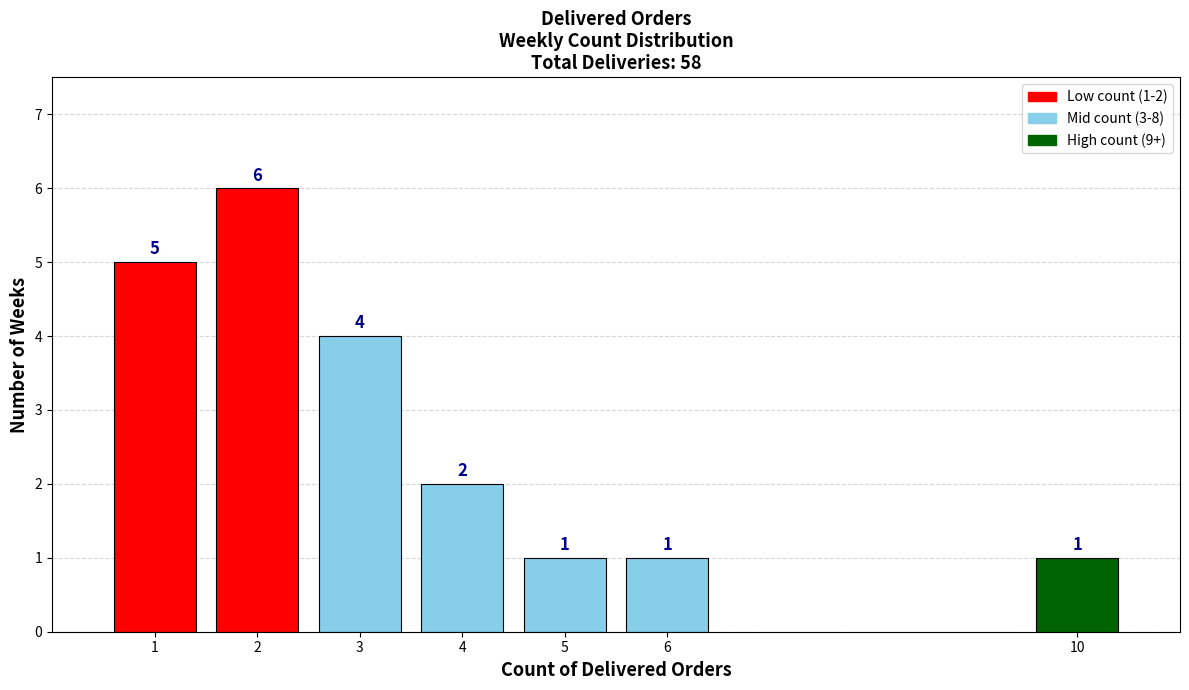

Reading right to left, list all the values displayed in this chart.

1	1	1	2	4	6	5